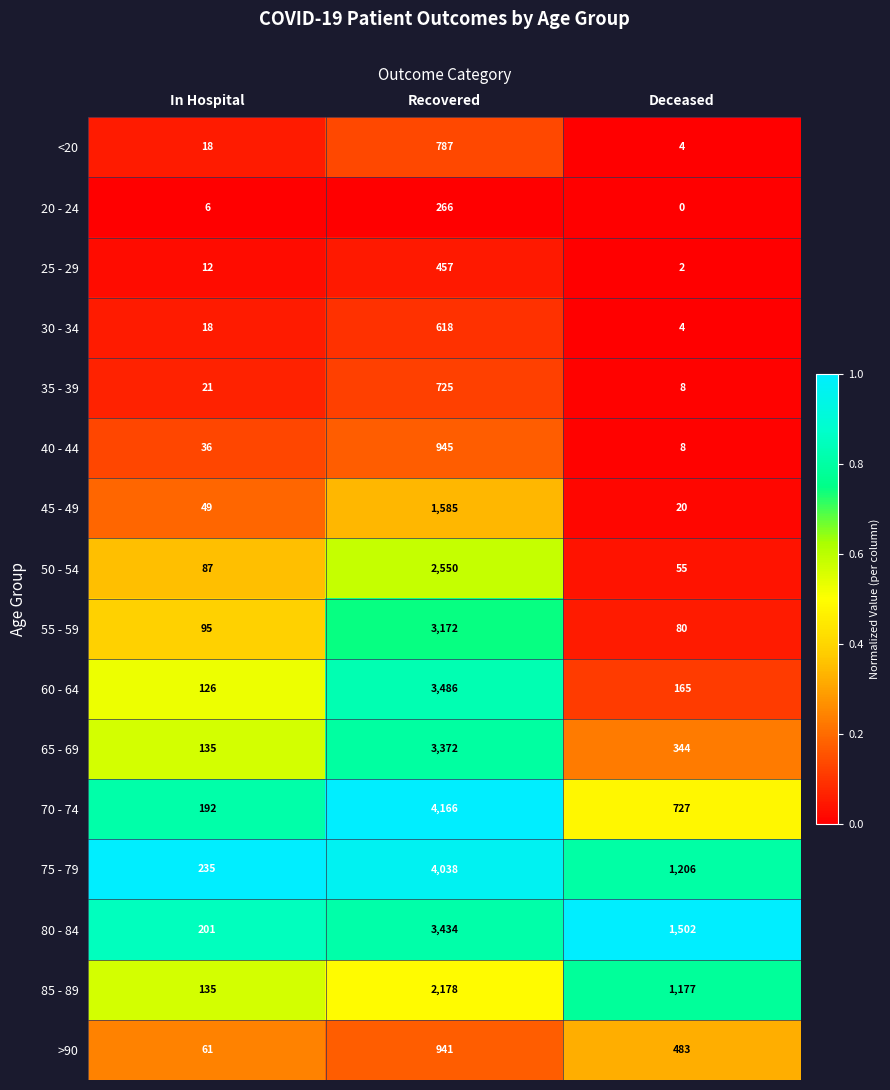

What is the sum of the 30 - 34 values at In Hospital and Recovered?

636